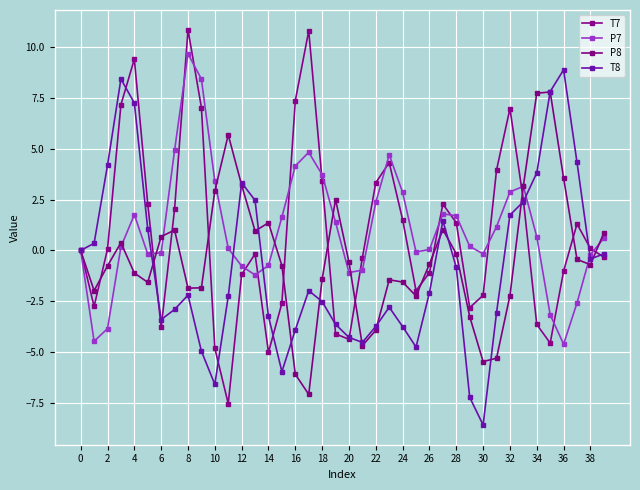

How many series are shown in this chart?

4